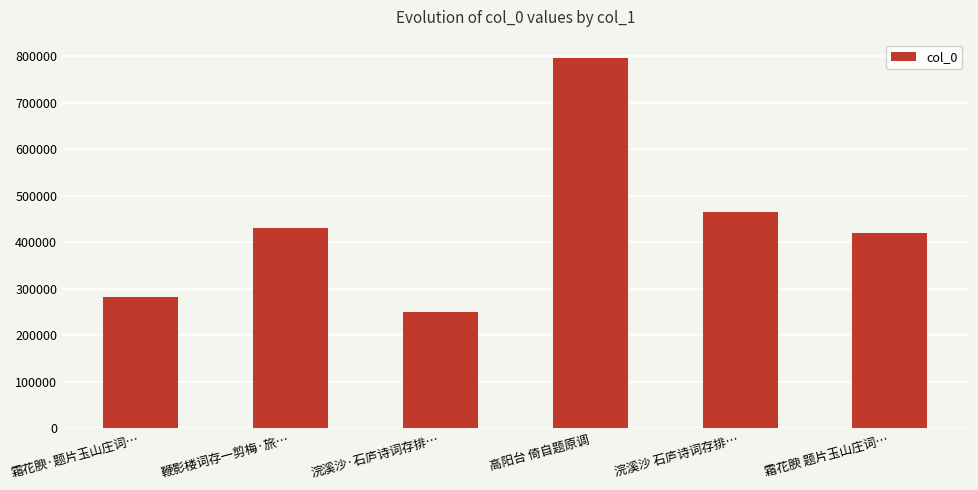

Reading left to right, list all the values displayed in this chart.

283593	430928	251383	795936	464404	419760